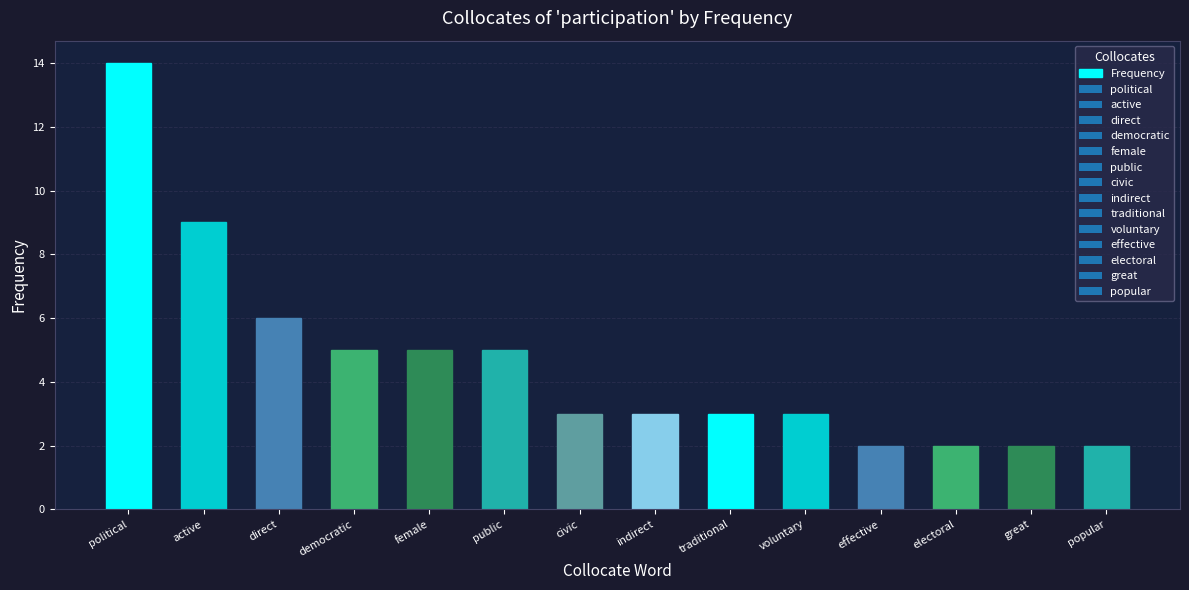

Is it true that the value at public is 5?

True